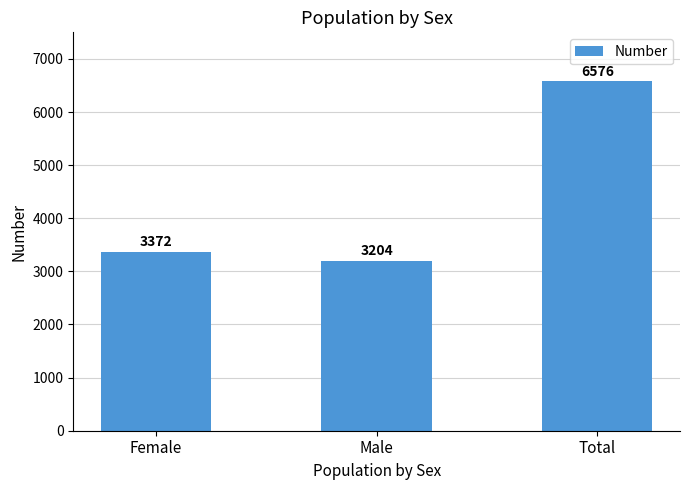

What is the smallest value displayed?

3204